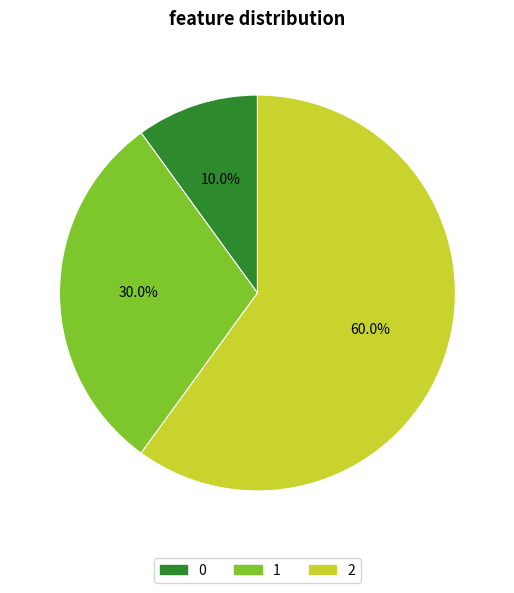

The 2 slice represents 70% of the pie. True or false?

False